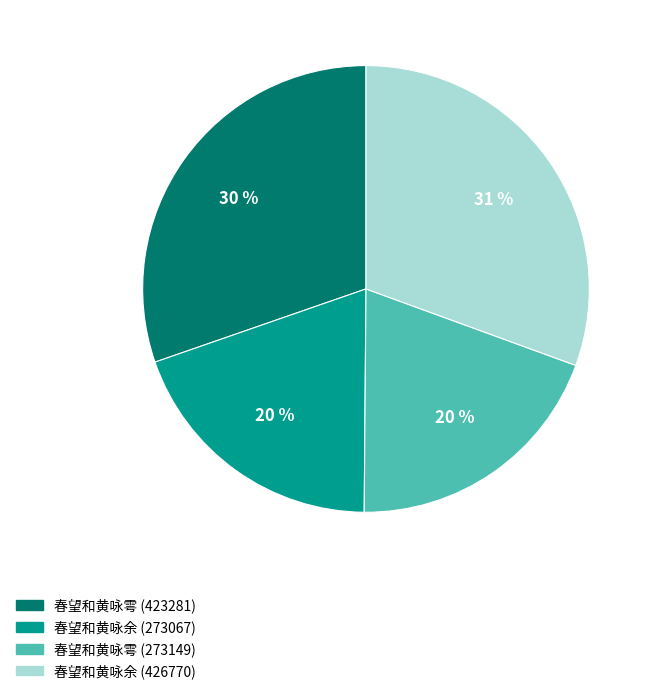

Is it true that 春望和黄咏余 (426770) is 16% of the pie?

False